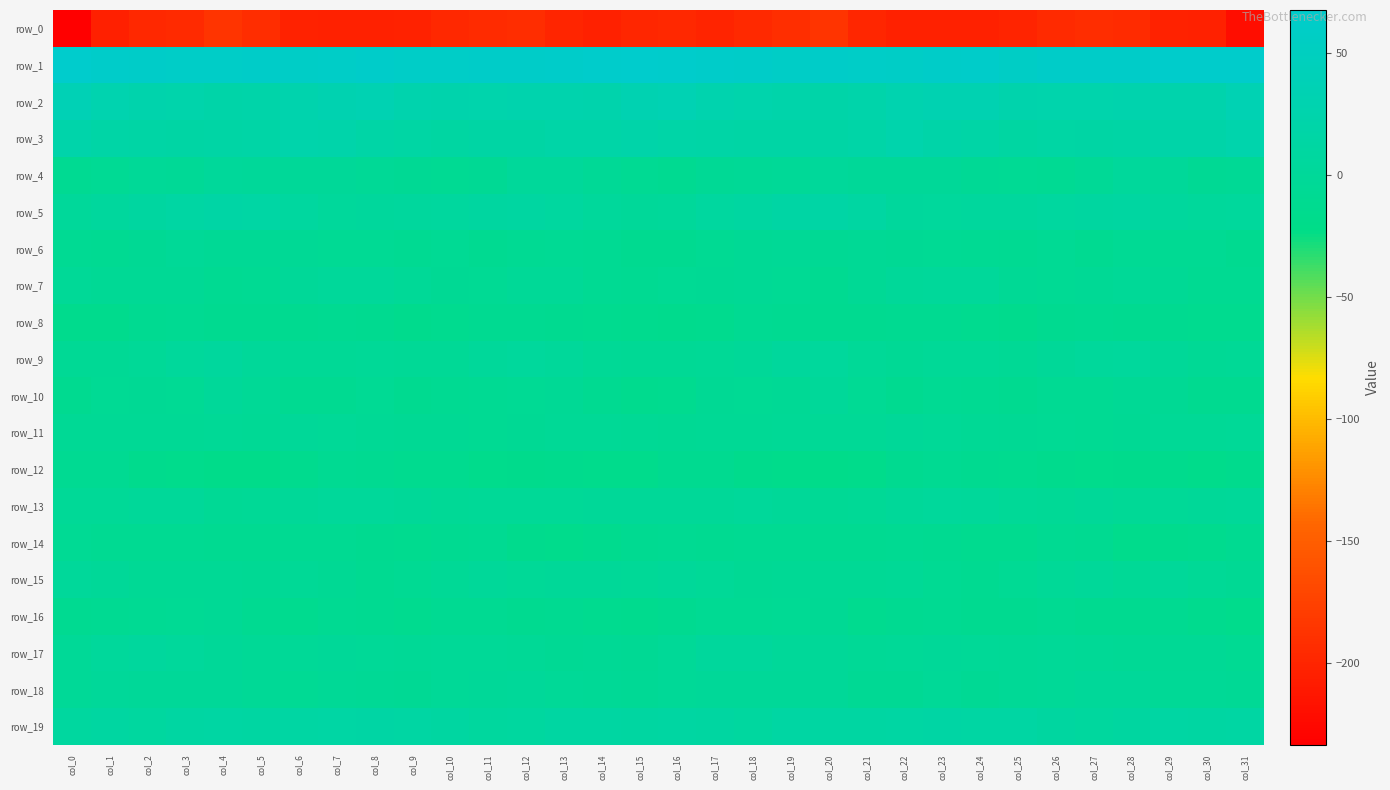

List the series in order of their peak value, lowest first.

row_0, row_8, row_12, row_14, row_16, row_6, row_11, row_10, row_18, row_15, row_7, row_13, row_4, row_17, row_9, row_19, row_5, row_3, row_2, row_1